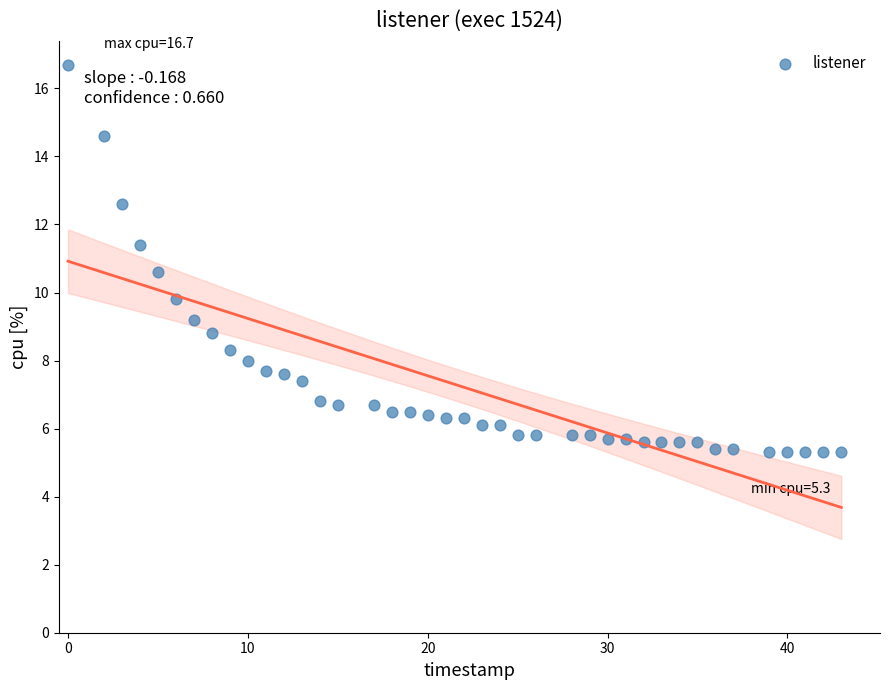

What is the range of Y values (max minus min)?

11.4